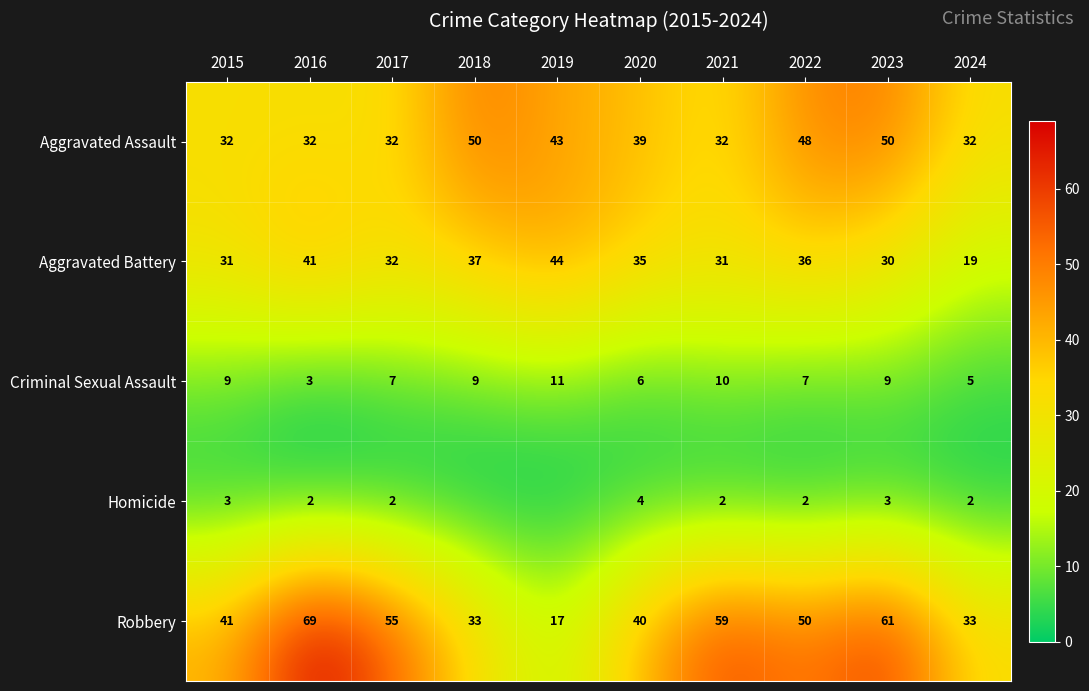

Count the number of data series in this chart.

5